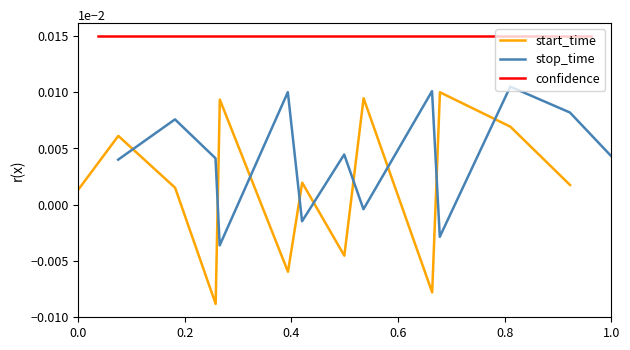

Does the chart have visible grid lines?

No